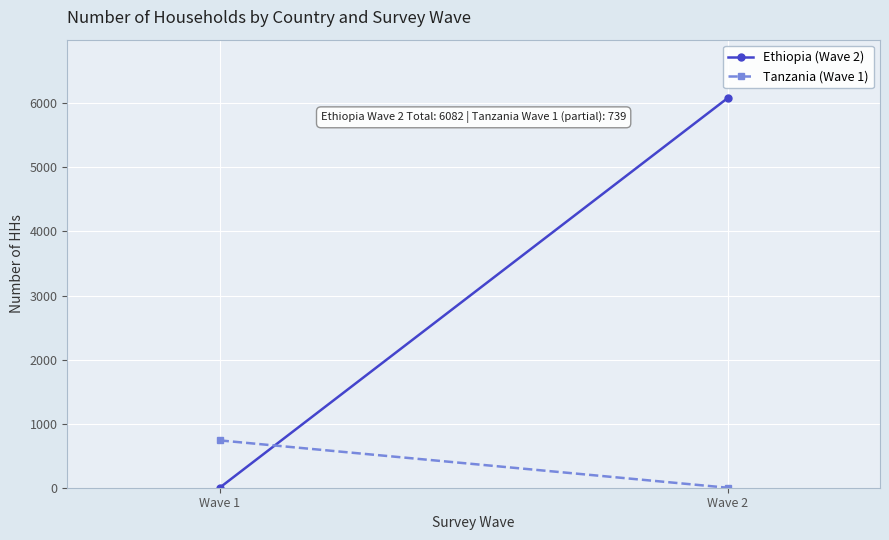

Reading left to right, list all the values displayed in this chart.

Ethiopia (Wave 2): Wave 1=0	Wave 2=6082
Tanzania (Wave 1): Wave 1=739	Wave 2=0